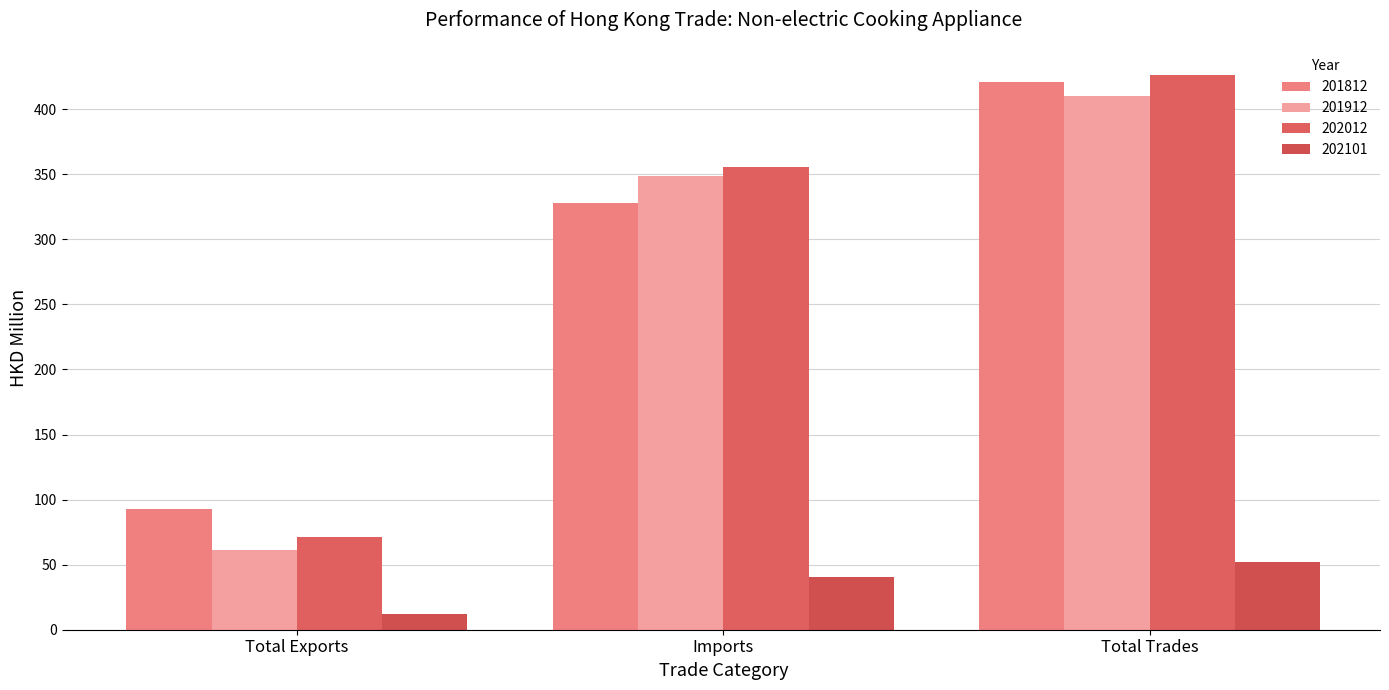

Which category has the highest value across all series?

Total Trades